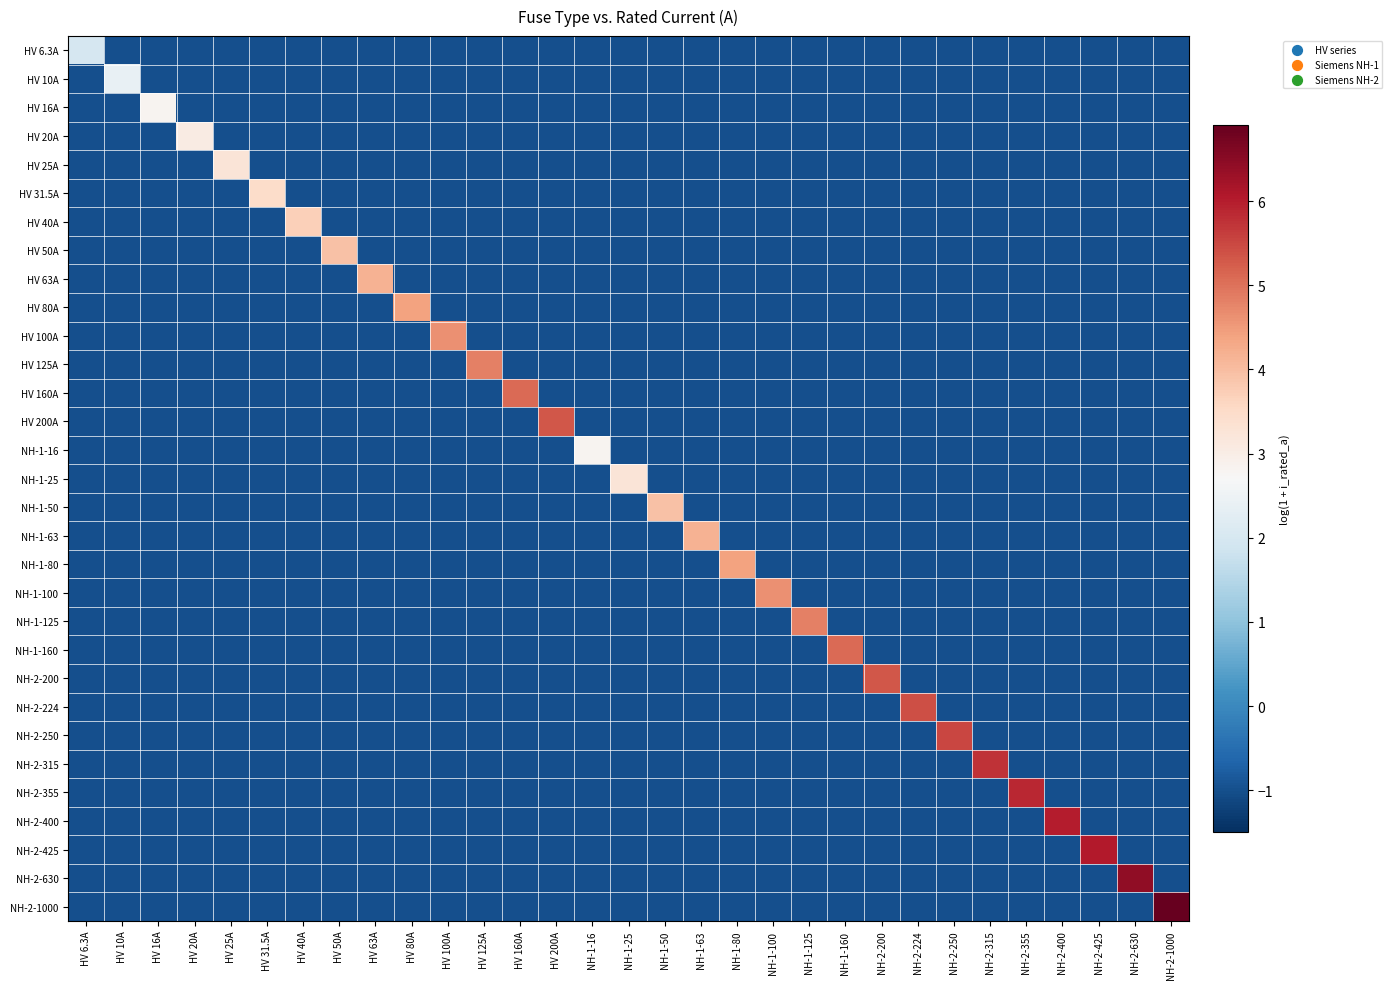

Which series has the widest spread of values?

NH-2-1000